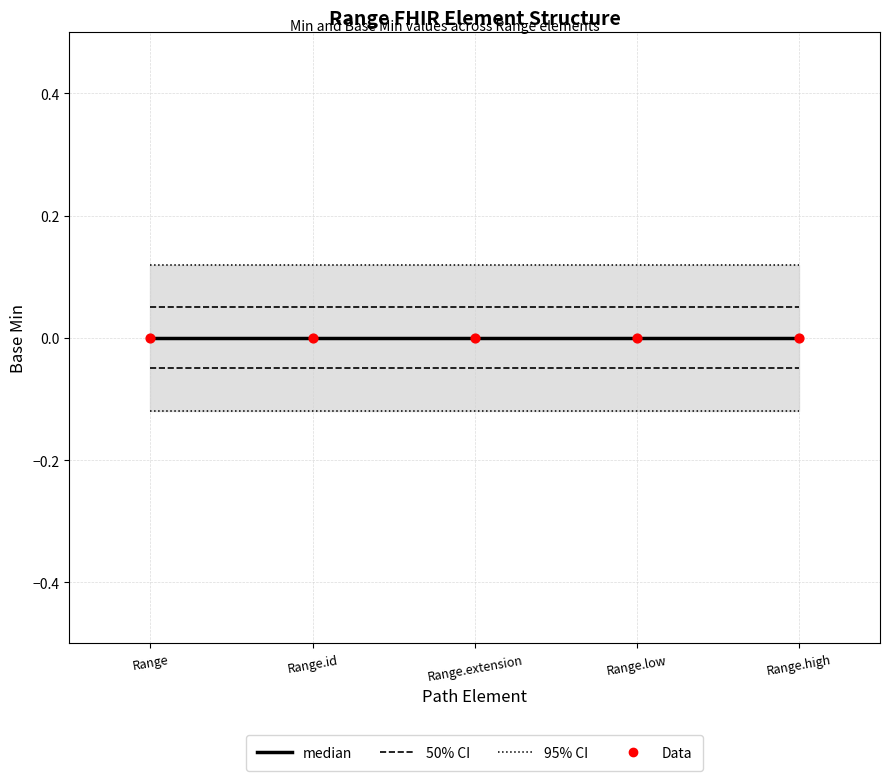

Which series contains the lowest Y value?

median